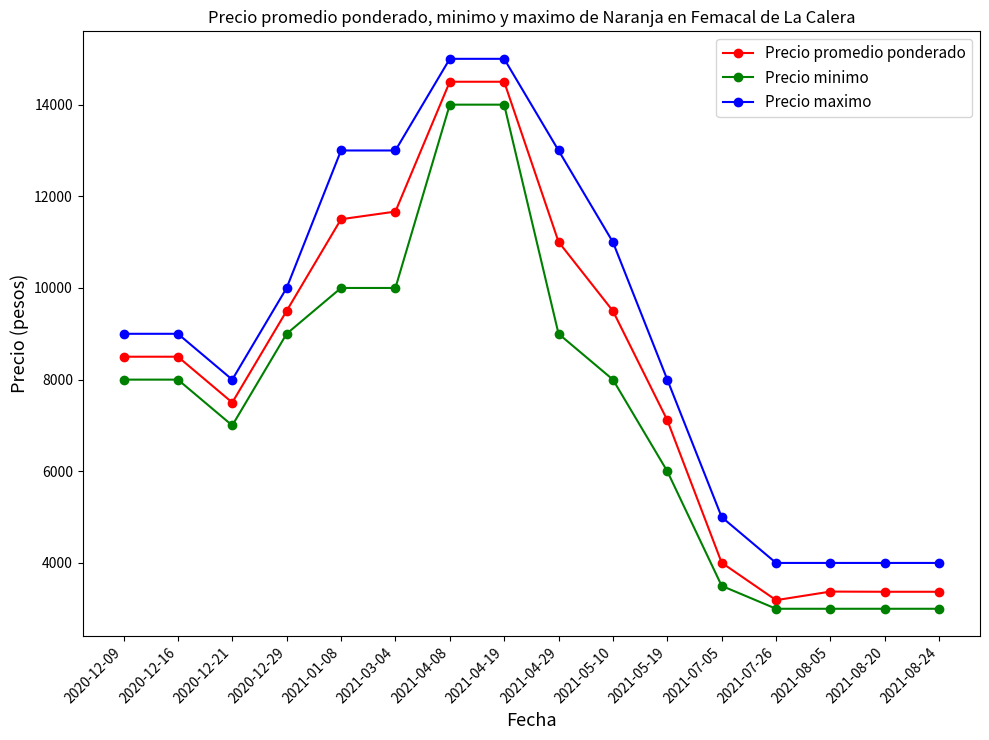

Which series has the largest range (max minus min)?

Precio promedio ponderado